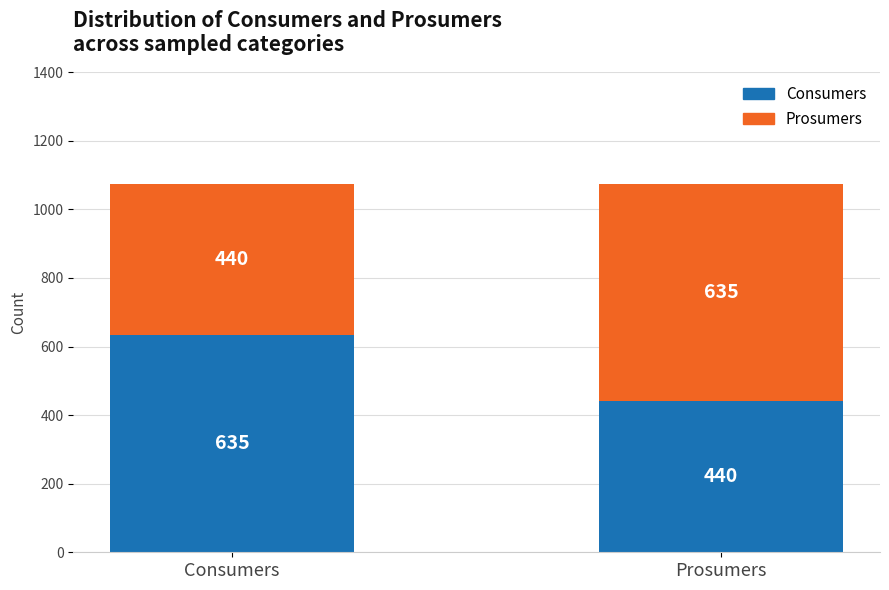

At which label does Consumers reach its peak?

Consumers